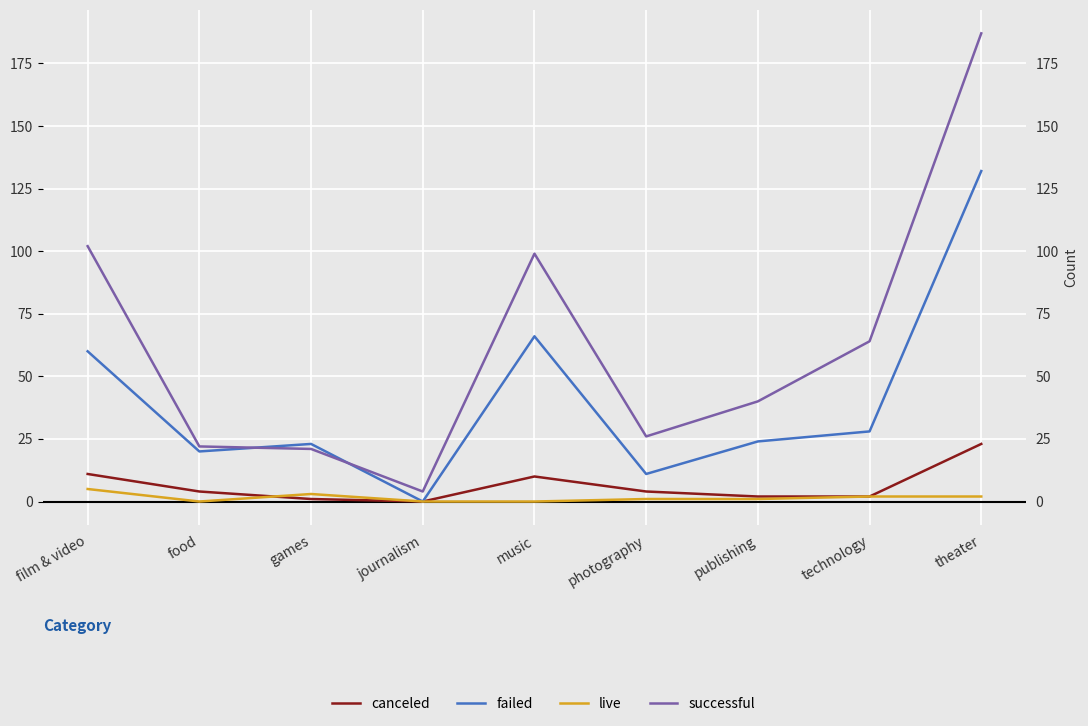

What is the difference between the maximum and minimum values in the failed series?

132